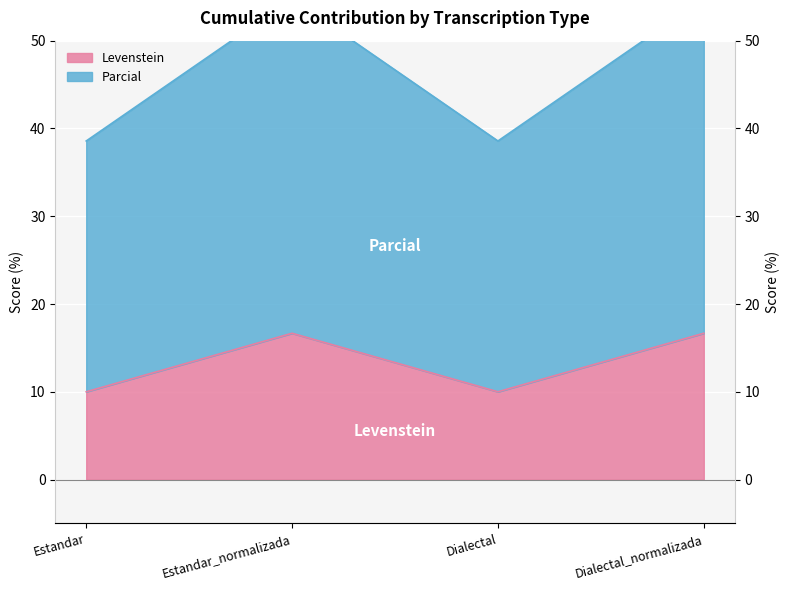

What is the label of the 1st point from the right?

Dialectal_normalizada